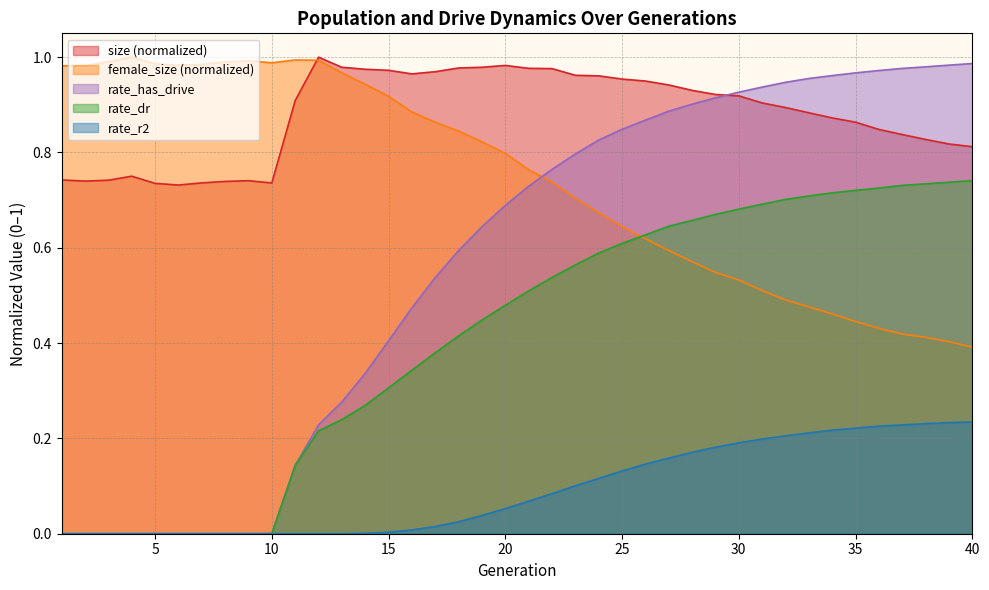

True or false: female_size and rate_r2 cross at least once.

False